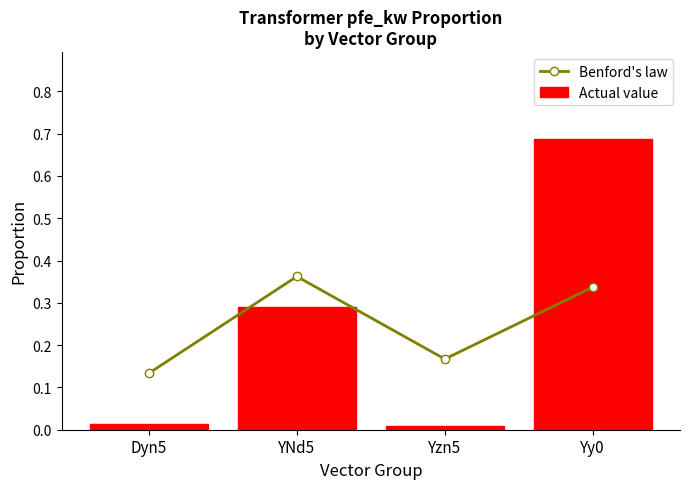

Reading left to right, transcribe all the data shown in this chart.

Benford's law: 0.1	0.4	0.2	0.3
Actual value: 0.0	0.3	0.0	0.7